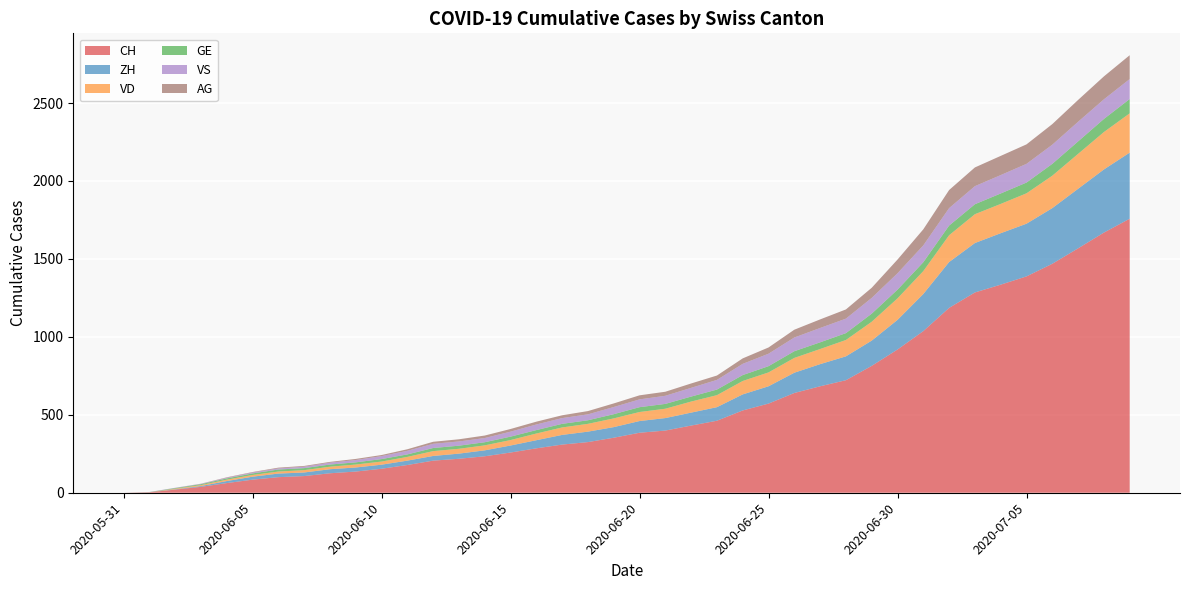

Reading left to right, list all the values displayed in this chart.

CH: 0	3	20	38	62	84	100	107	125	136	154	178	206	218	234	258	285	309	325	353	385	399	431	462	528	572	640	683	722	814	919	1037	1186	1285	1335	1388	1469	1568	1669	1758
ZH: 0	0	2	5	13	19	23	23	26	26	26	28	30	33	38	45	52	62	67	68	75	80	83	87	103	111	130	142	153	162	190	238	294	317	330	338	357	382	405	424
VD: 0	0	4	6	9	11	13	15	16	19	20	24	31	31	32	35	43	48	50	56	58	60	71	77	86	89	95	97	105	121	138	147	172	185	188	195	208	224	240	252
GE: 0	1	4	6	8	10	13	13	14	14	16	16	20	20	20	22	22	23	23	27	31	31	32	36	38	40	43	43	44	52	56	57	62	64	67	69	76	80	84	92
VS: 0	1	2	2	4	6	7	9	12	15	19	23	27	27	27	32	36	37	38	46	50	52	56	62	72	80	88	92	93	101	105	108	112	116	118	120	123	126	126	128
AG: 0	0	0	1	3	3	5	5	5	7	7	10	13	14	16	17	18	18	21	23	26	26	28	28	35	40	50	55	59	65	88	103	116	120	123	125	132	140	147	153